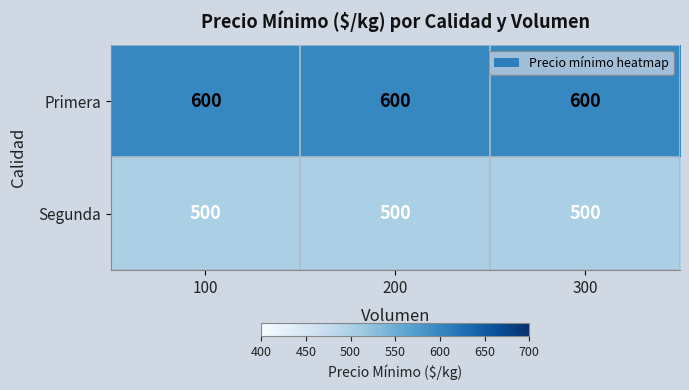

What is the lowest value of the Segunda series?

500